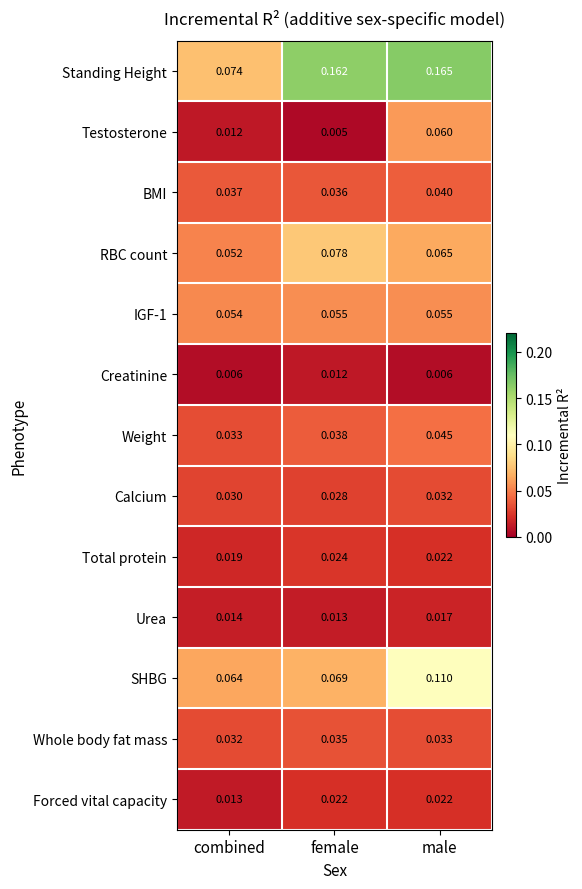

Count the number of categories in the chart.

3